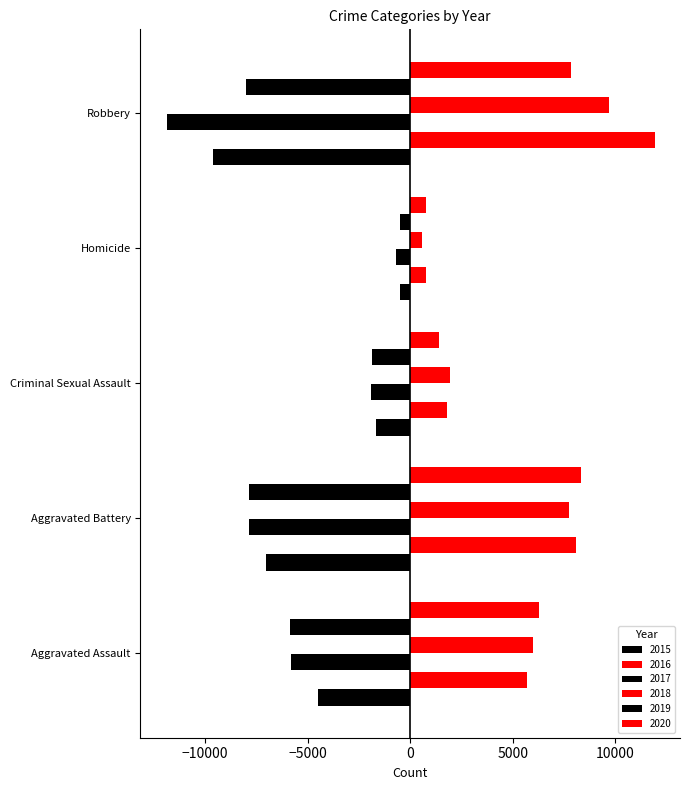

How many data points does each series have?

5